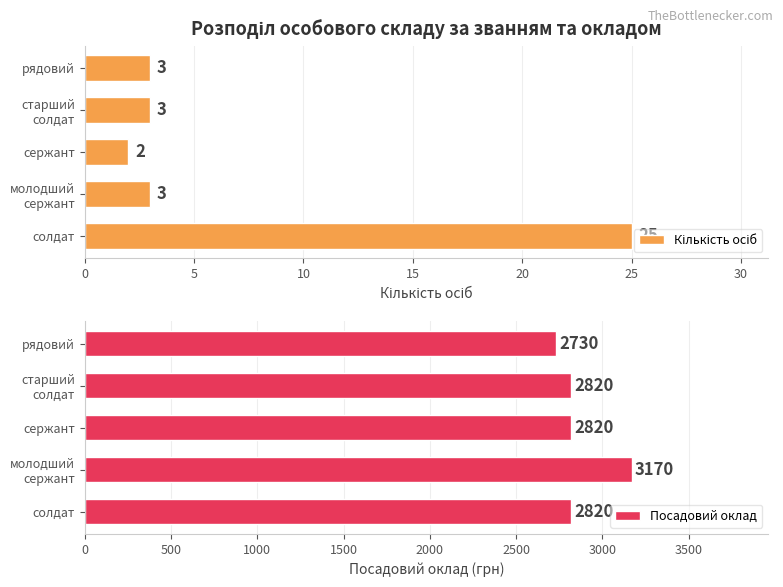

How many groups of bars are there?

5